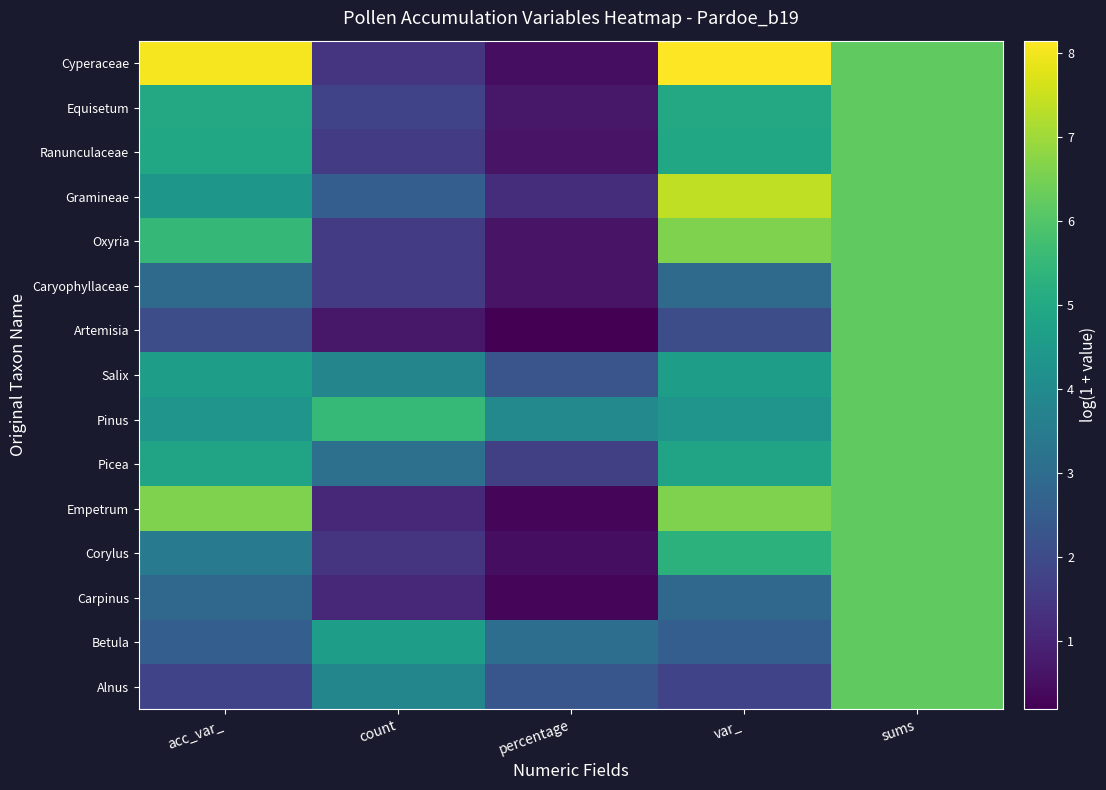

What is the minimum value shown in the chart?

0.2